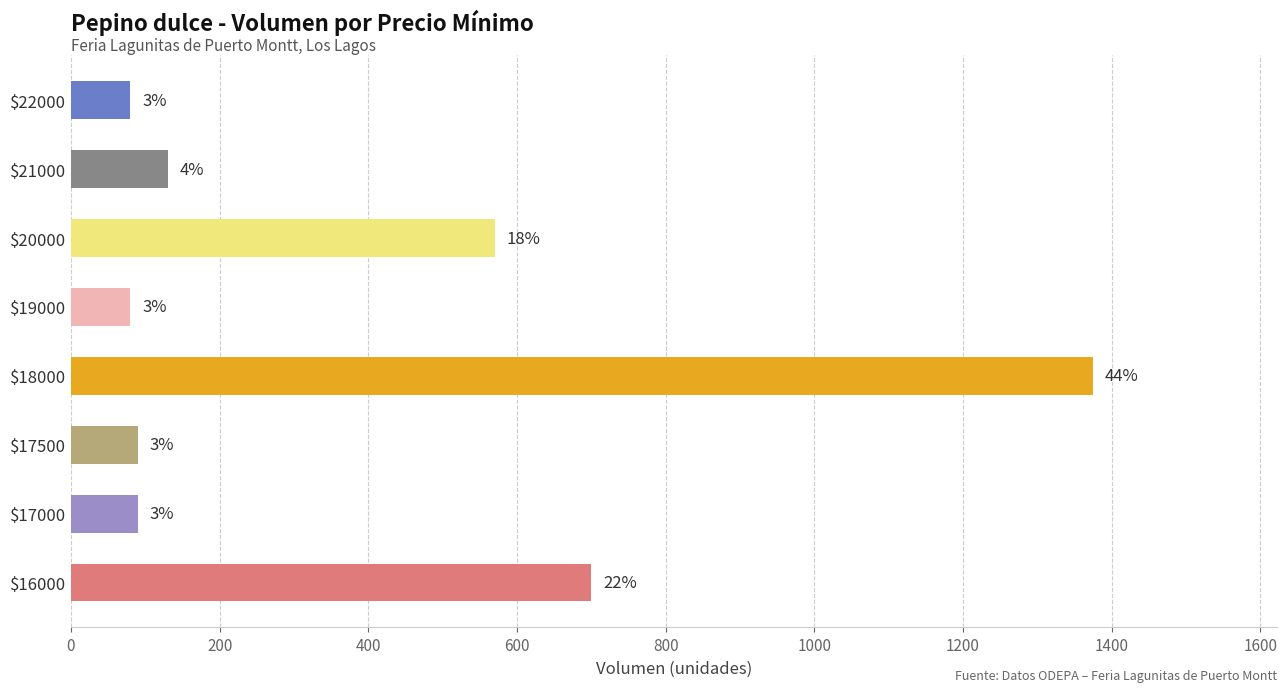

How many bars are there in total?

8